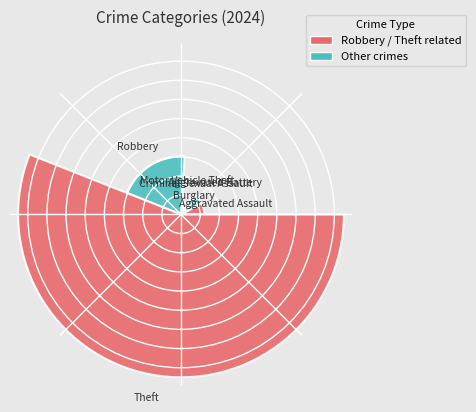

Does the chart contain stacked bars?

No